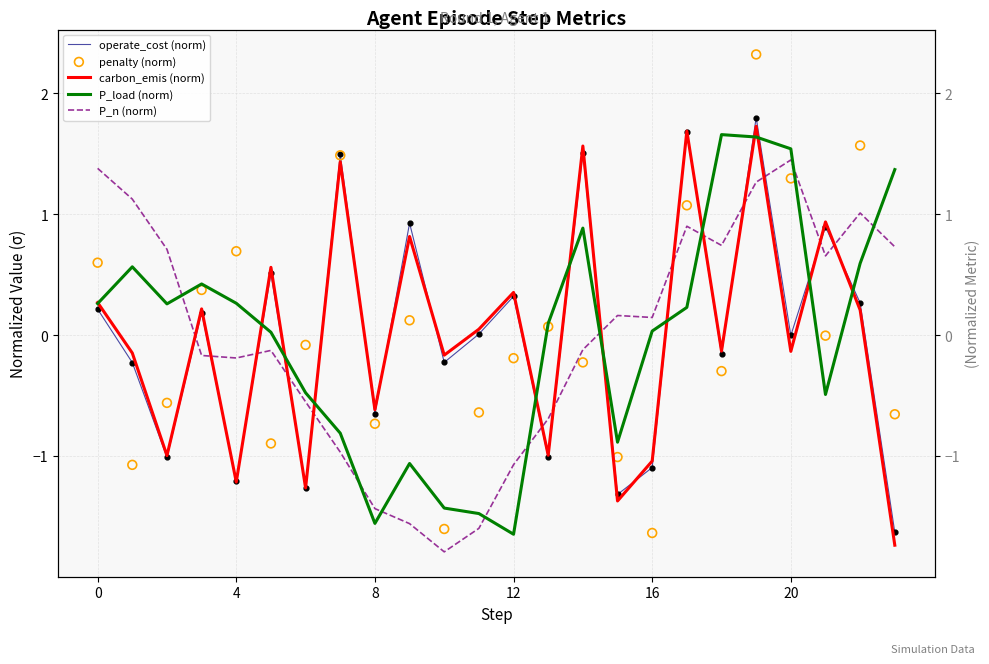

Which series reaches the minimum Y coordinate?

P_n (norm)